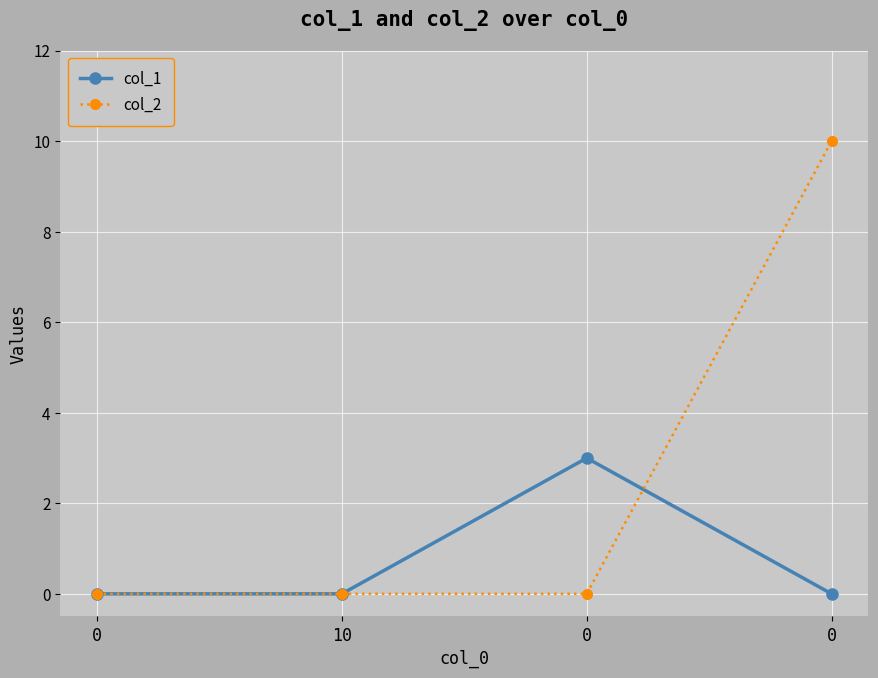

How many series are shown in this chart?

2